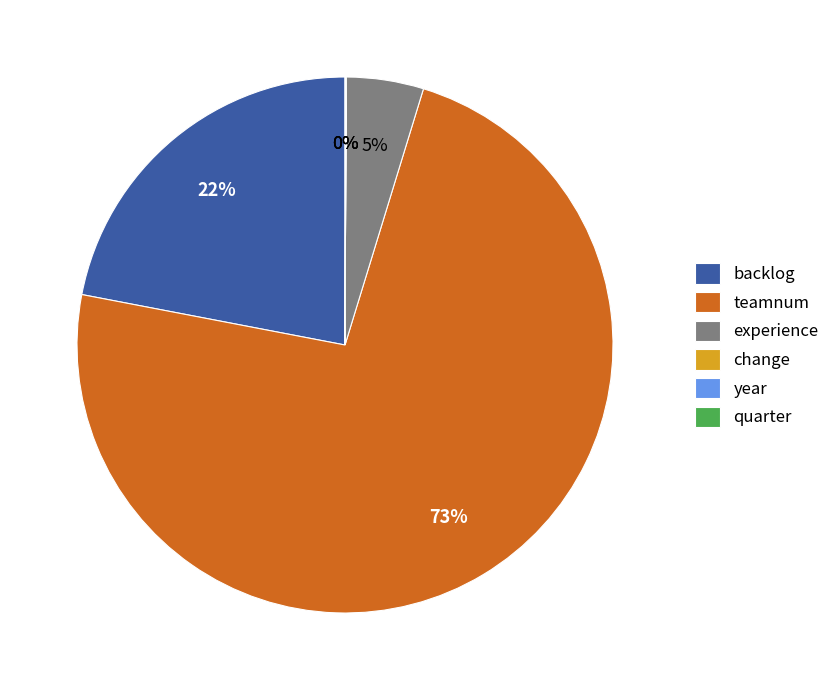

Is it true that backlog is 34% of the pie?

False